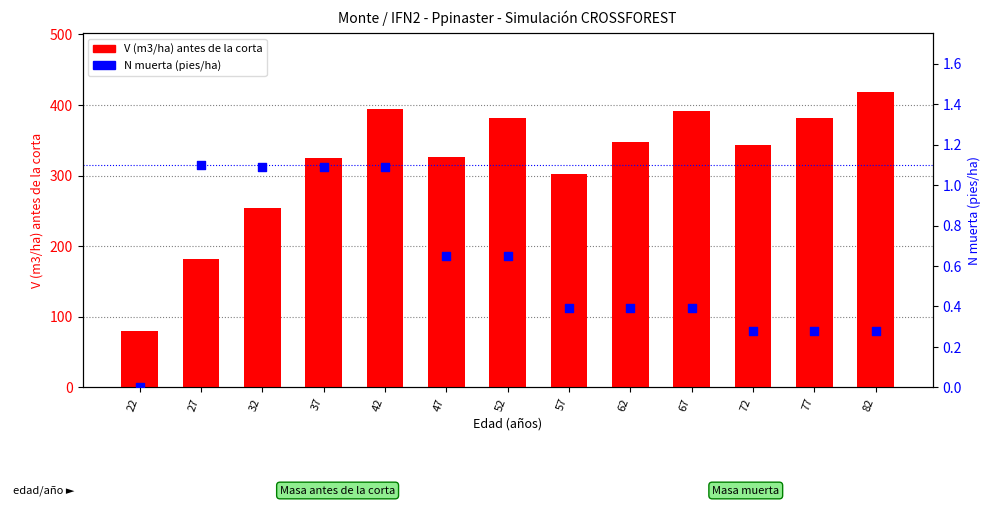

Which series contains the lowest Y value?

N muerta (pies/ha)